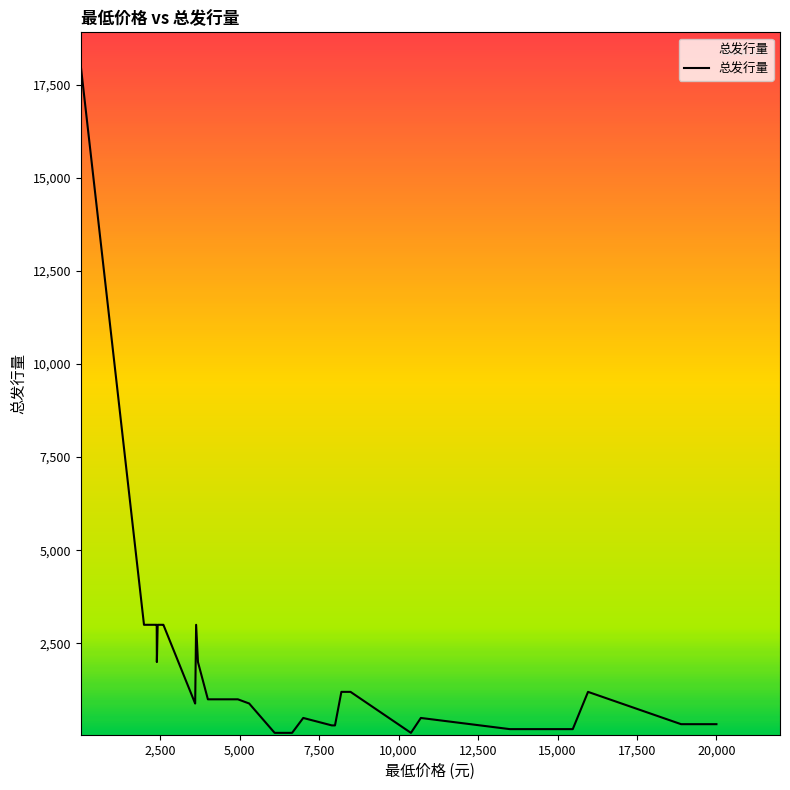

Is this an area chart (filled region under the line)?

No